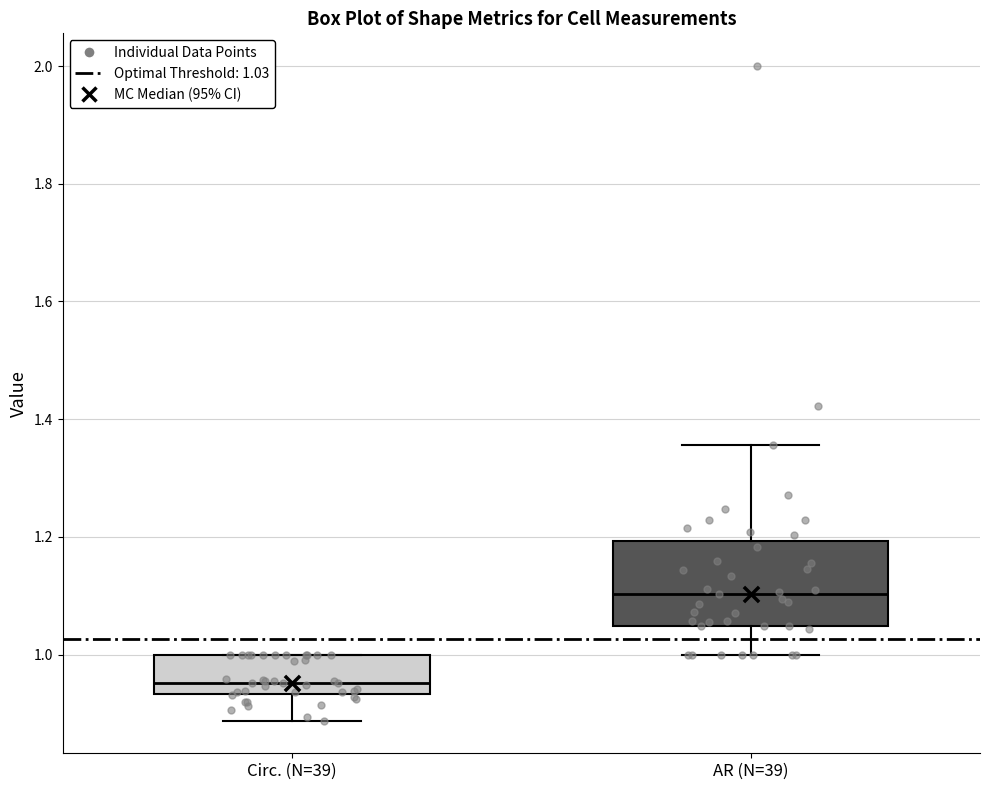

Reading left to right, read every box against the y-axis: the position of its median line, the range the box covers, and the ends of its whiskers. The values are not printed on the chart, so give them approximately, as read against the axis.

Circ. (N=39): median 0.96, box 0.94 to 1.00, whiskers 0.88 to 1.00
AR (N=39): median 1.10, box 1.04 to 1.20, whiskers 1.00 to 1.36